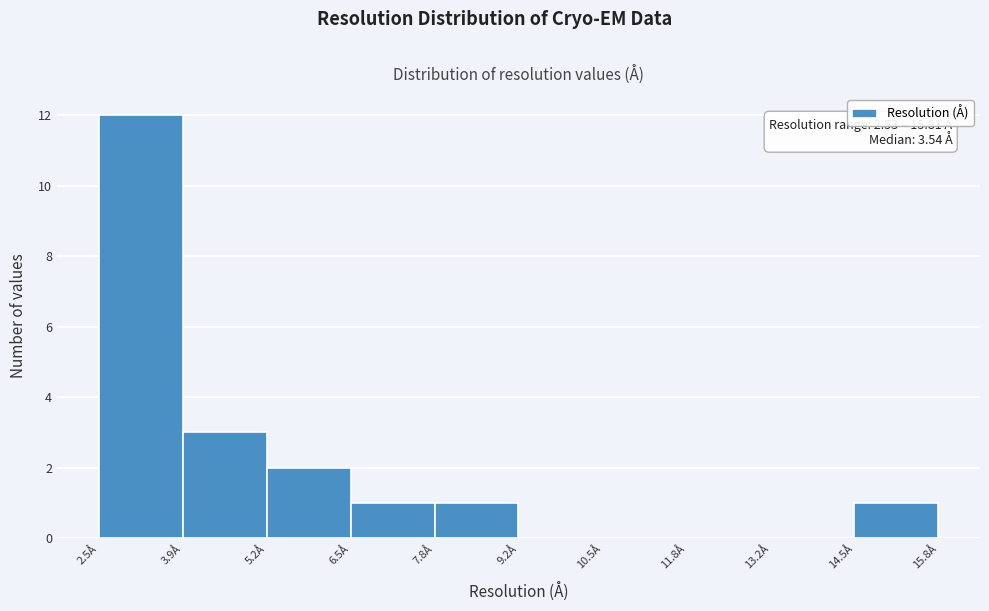

Over which range of the x-axis is the bar tallest?

2.6 to 3.8